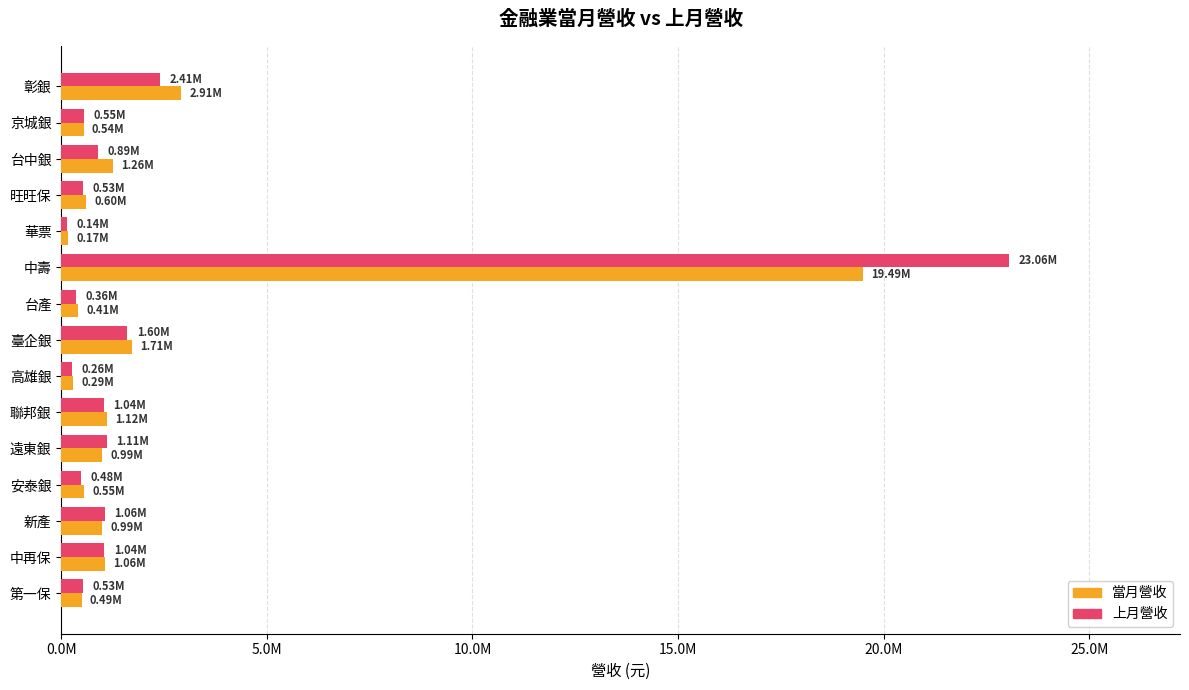

At which label does 上月營收 reach its peak?

中壽